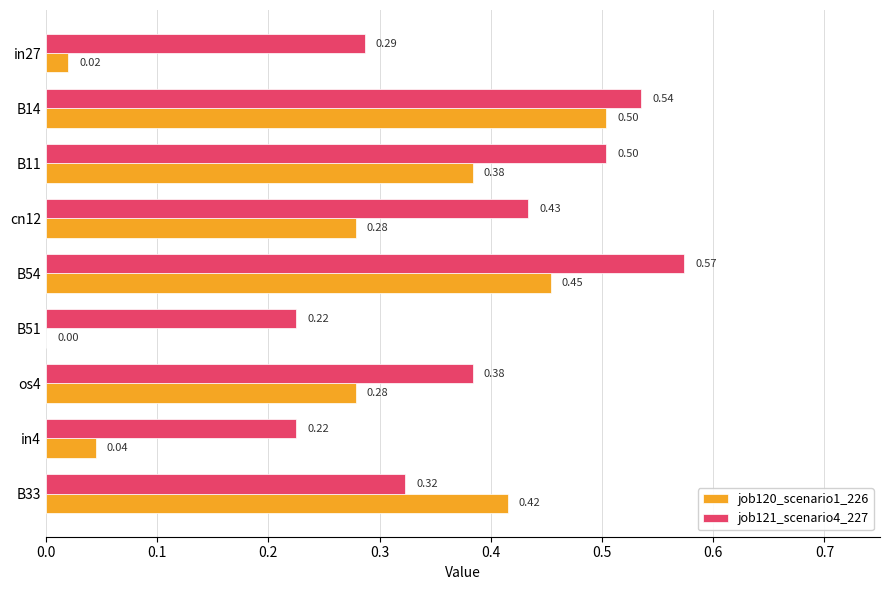

What is the sum of all job121_scenario4_227 values?

3.5